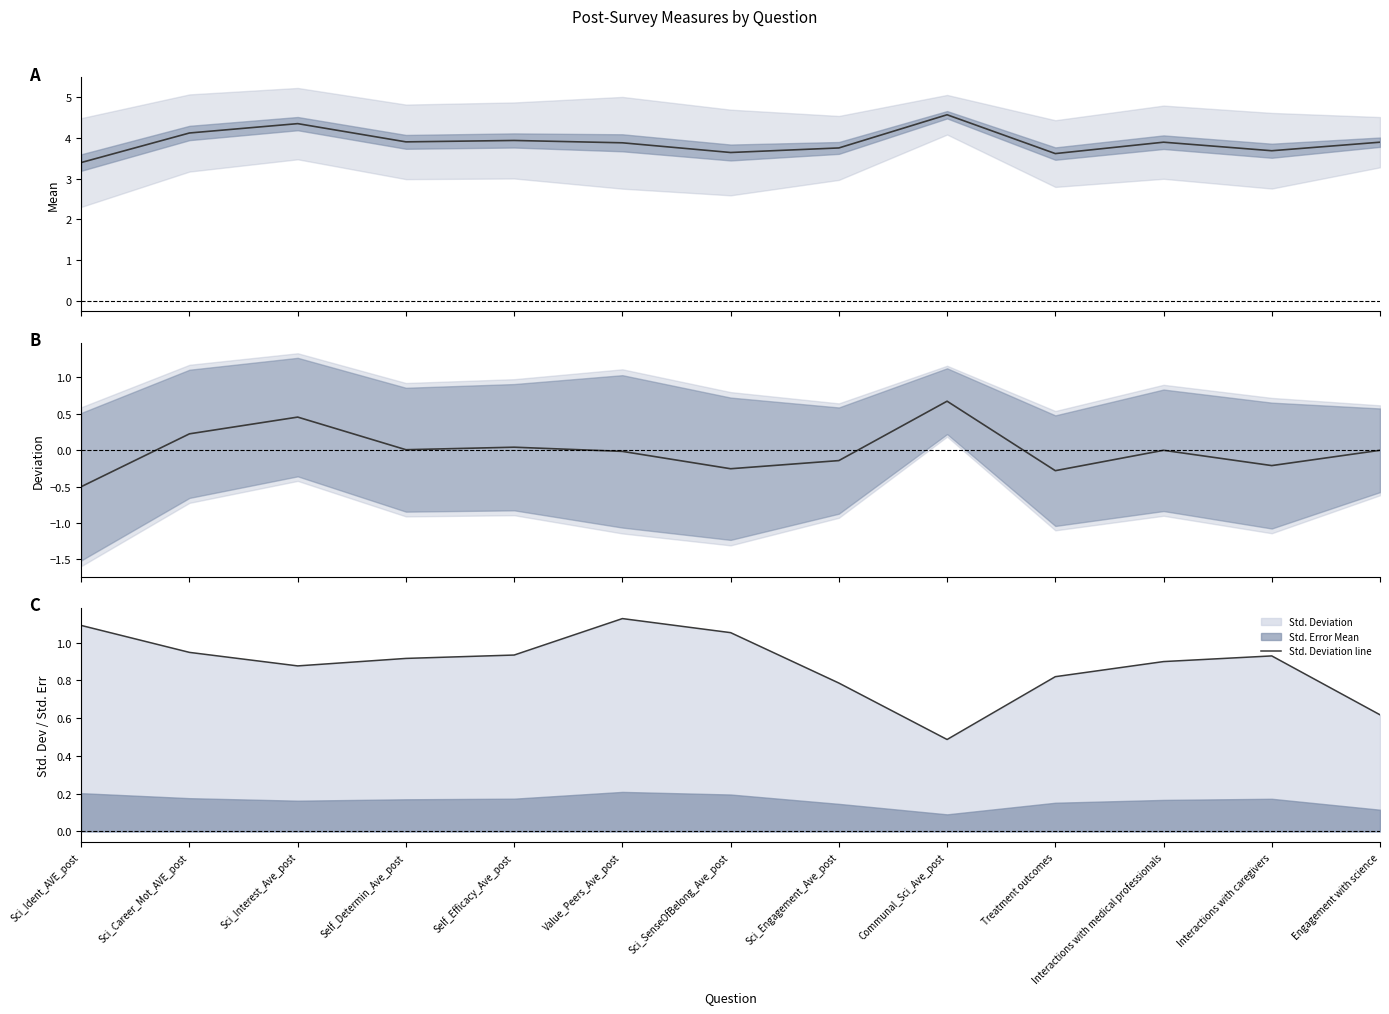

The Deviation from Grand Mean series shows -0.0 at Value_Peers_Ave_post. True or false?

False